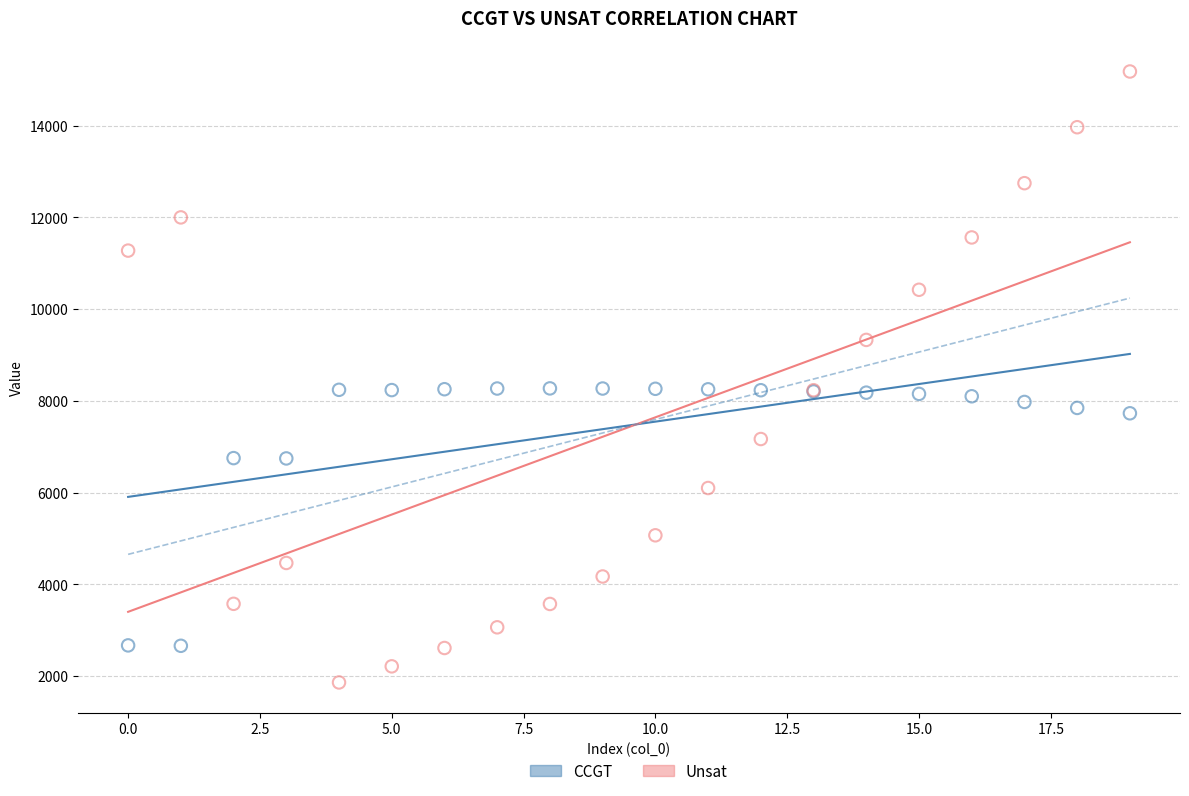

In the CCGT series, what Y value is closest to 5465?

6744